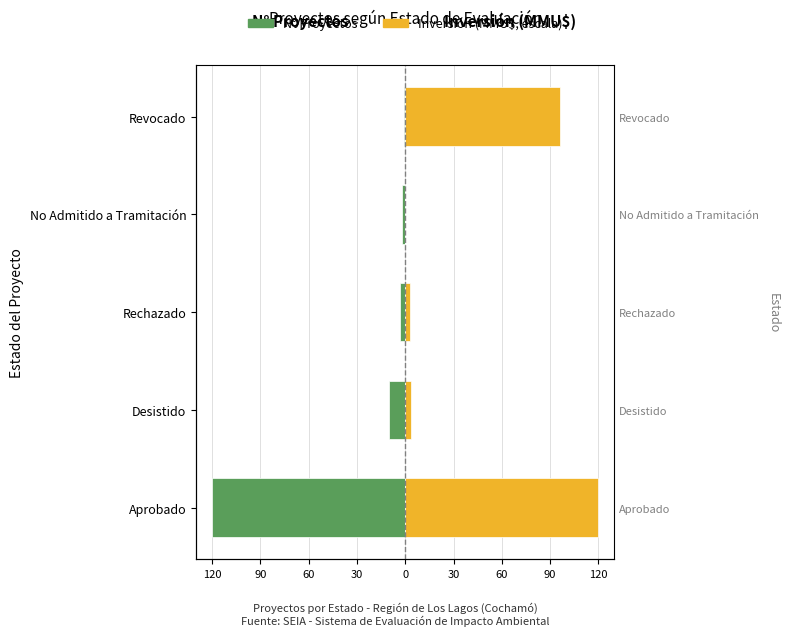

Rank the series at Desistido from lowest to highest value.

N° Proyectos, Inversión (MMU$)